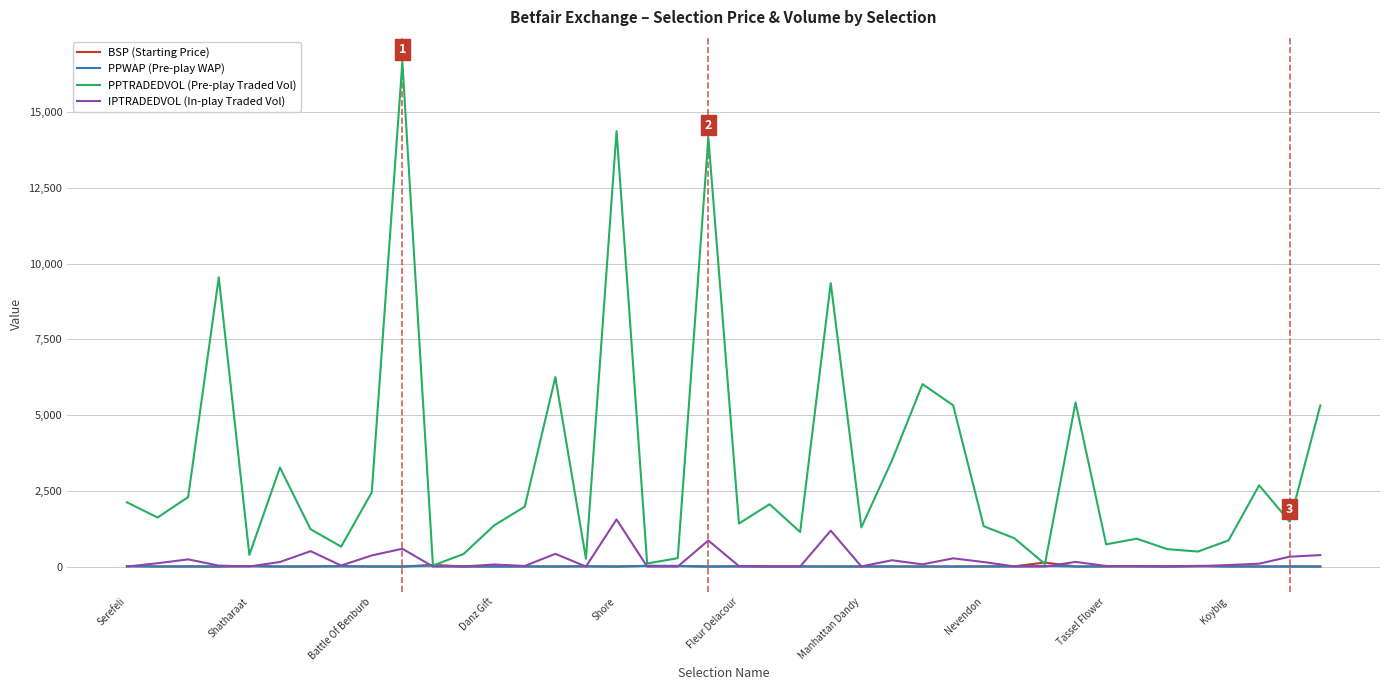

In PPTRADEDVOL (Pre-play Traded Vol), how many points are higher than both neighbors (excluding endpoints)?

12